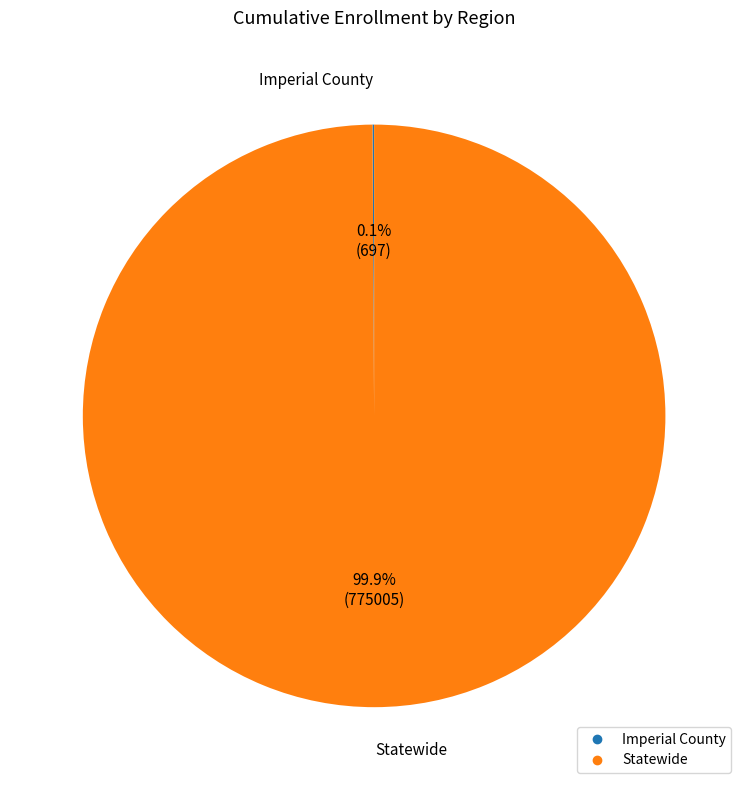

Which slice is the largest?

Statewide